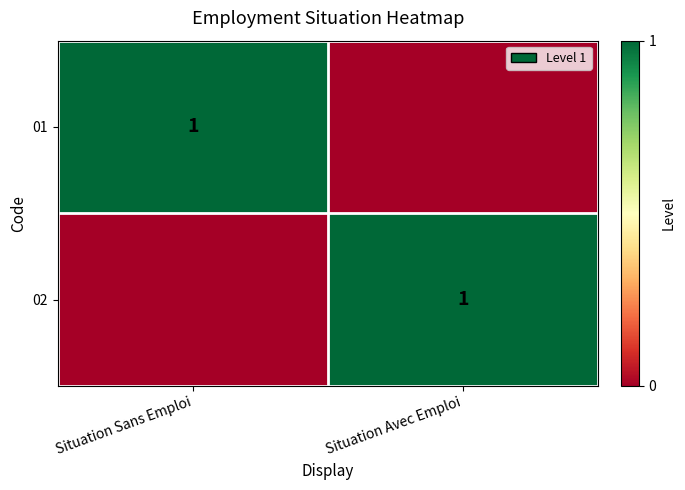

What is the total value across all series at Situation Sans Emploi?

1